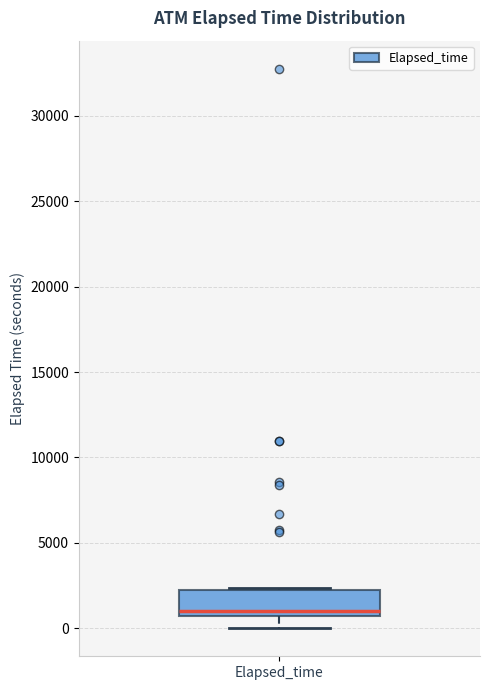

Where does the lower whisker of the box for Elapsed_time end on the y-axis? The values are not printed on the chart, so give them approximately, as read against the axis.

0